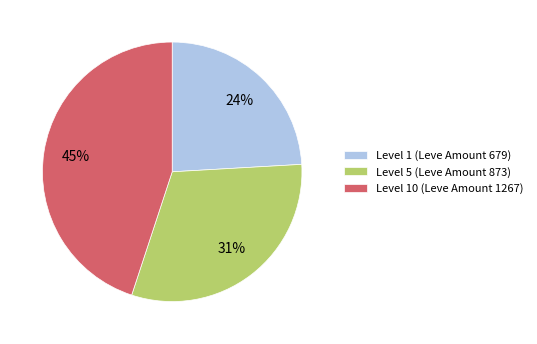

To the nearest percent, what portion does Level 1 (Leve Amount 679) represent?

24%